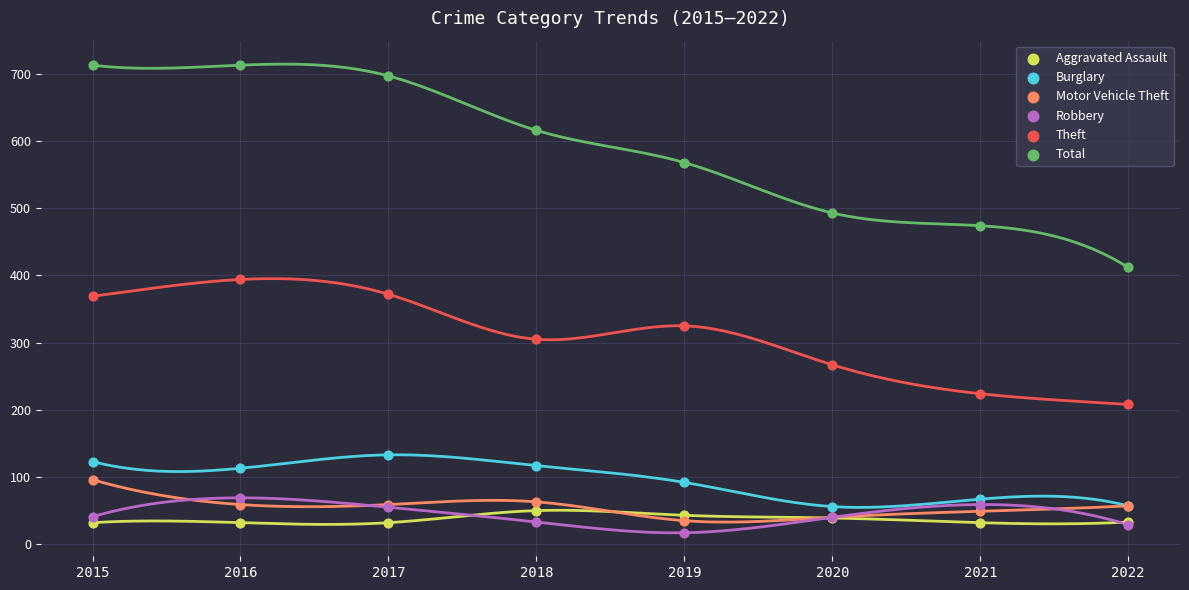

Which series contains the highest Y value?

Total